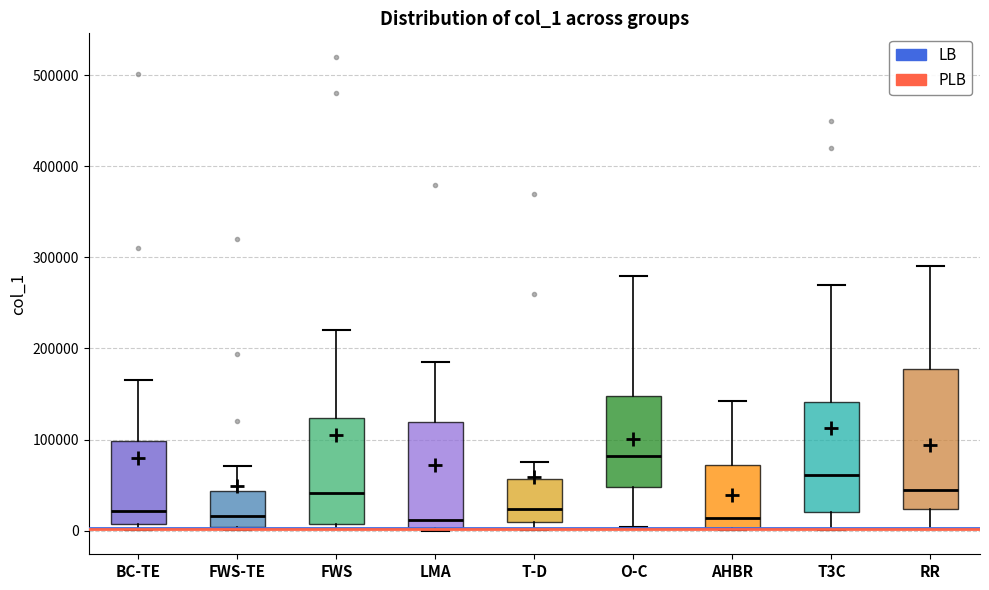

Where does the upper whisker of the box for FWS end on the y-axis? The values are not printed on the chart, so give them approximately, as read against the axis.

220000